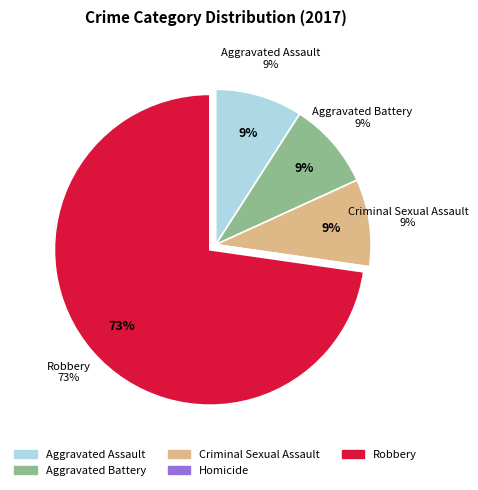

Is it true that Aggravated Battery is 3% of the pie?

False